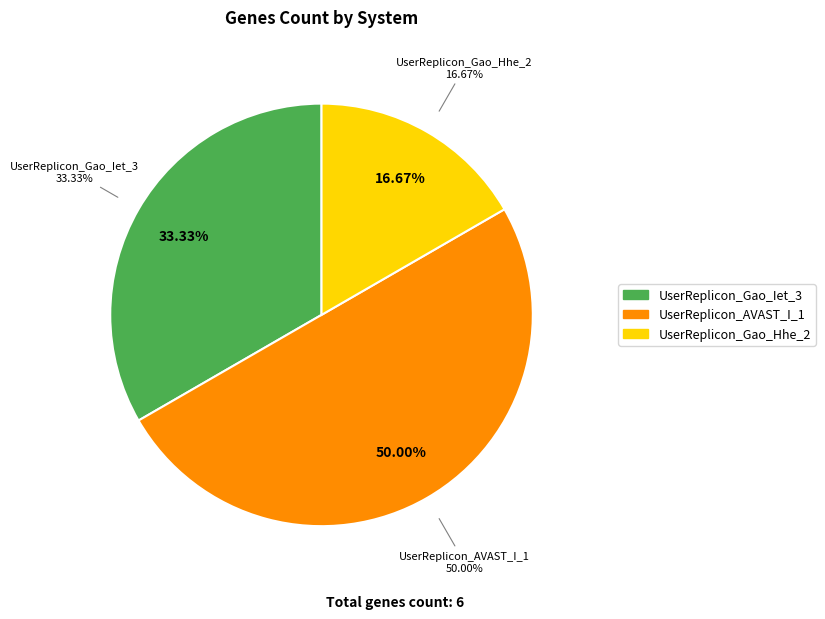

What percentage is NOT represented by UserReplicon_AVAST_I_1?

50.0%